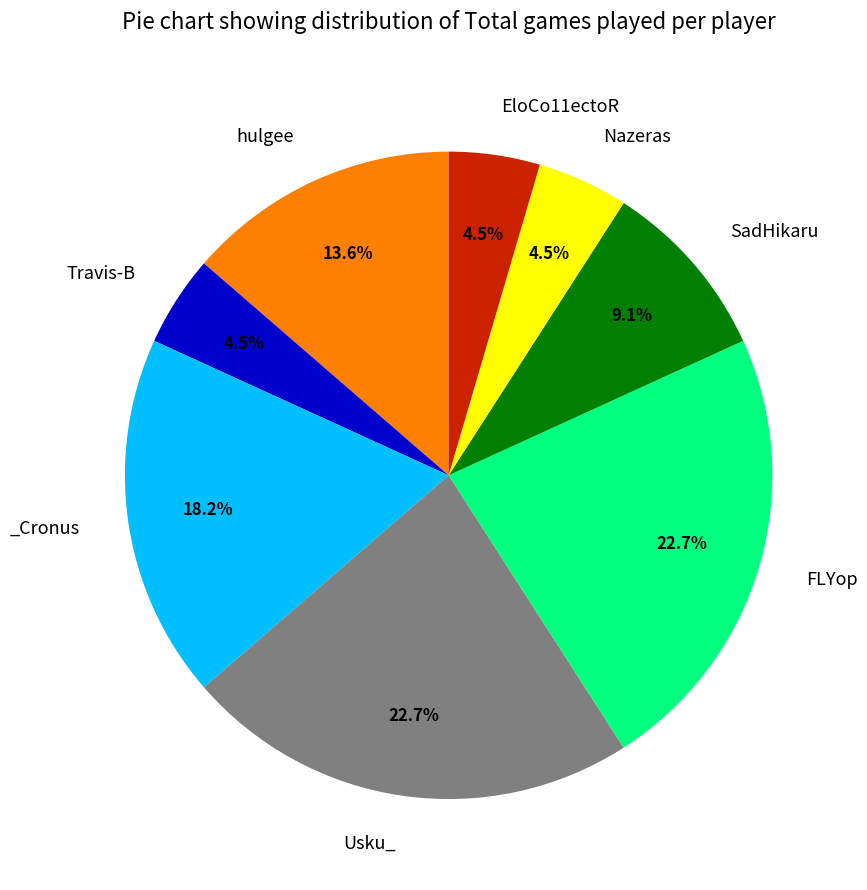

Is there any slice that represents more than half of the pie?

No